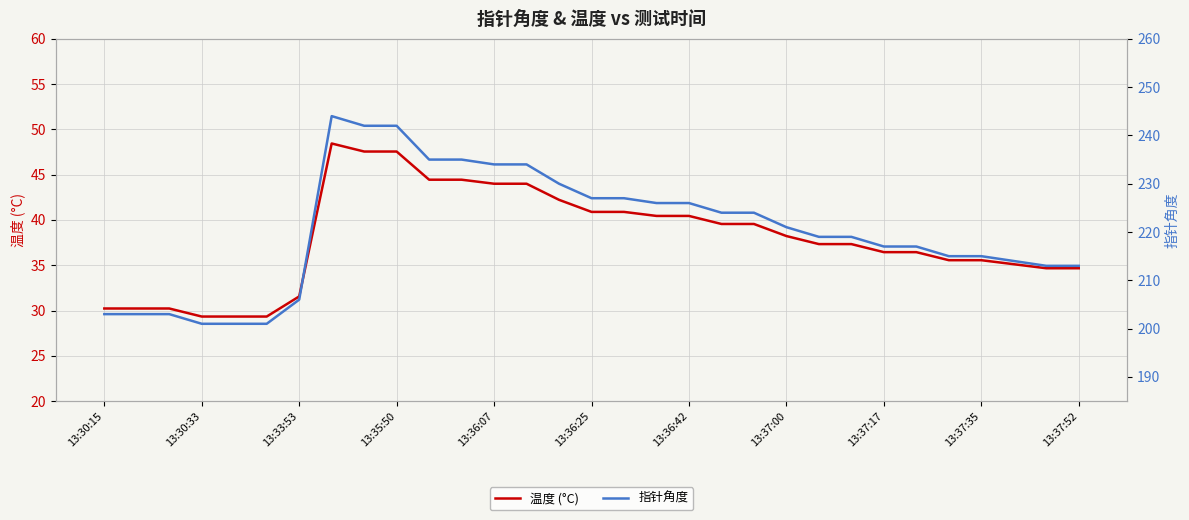

What is the value of the 温度 (°C) point at the 7th from the left?

31.6